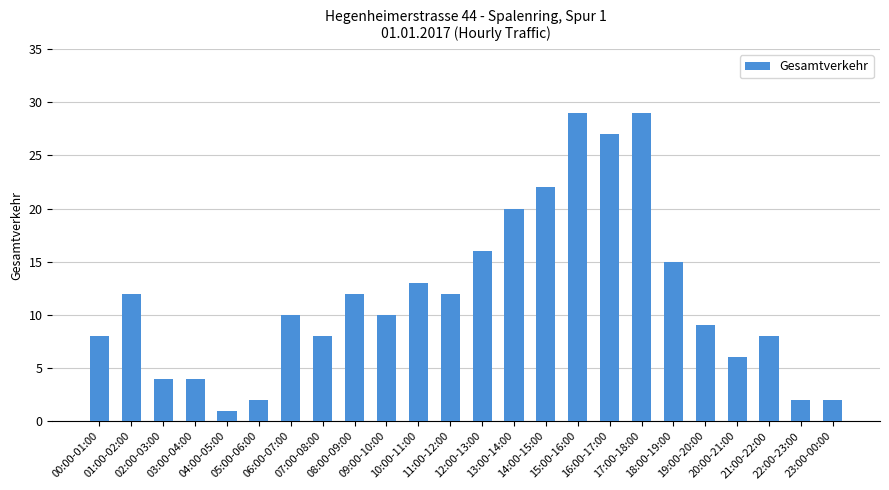

What is the smallest value displayed?

1